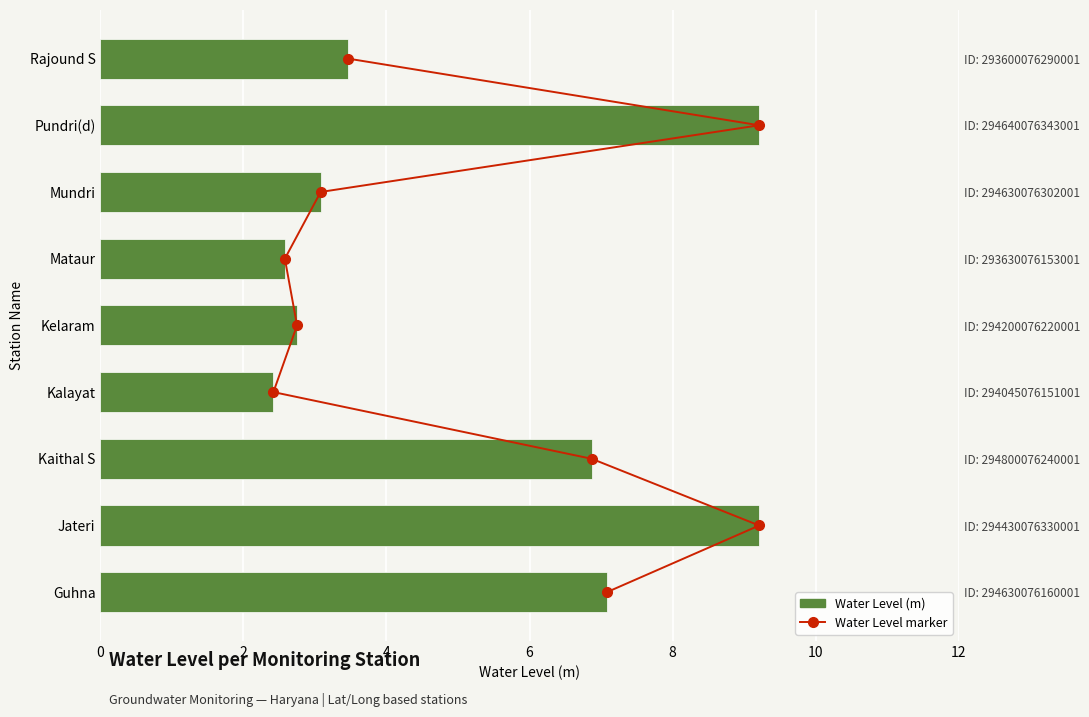

Is it true that the value at Jateri is 9.2?

True